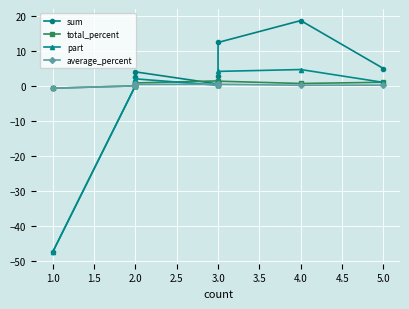

Reading left to right, what are all the values shown in this chart?

sum: -47.5	0.0	0.1	0.2	2.6	4.0	0.5	1.1	2.7	12.4	18.6	5.0
total_percent: -0.7	0.0	0.9	0.1	0.2	0.8	1.4	0.8	0.5	1.3	0.7	1.0
part: -47.5	0.0	0.0	0.1	1.3	2.0	0.2	0.4	0.9	4.1	4.7	1.0
average_percent: -0.7	0.0	0.4	0.1	0.1	0.4	0.5	0.3	0.2	0.5	0.2	0.2